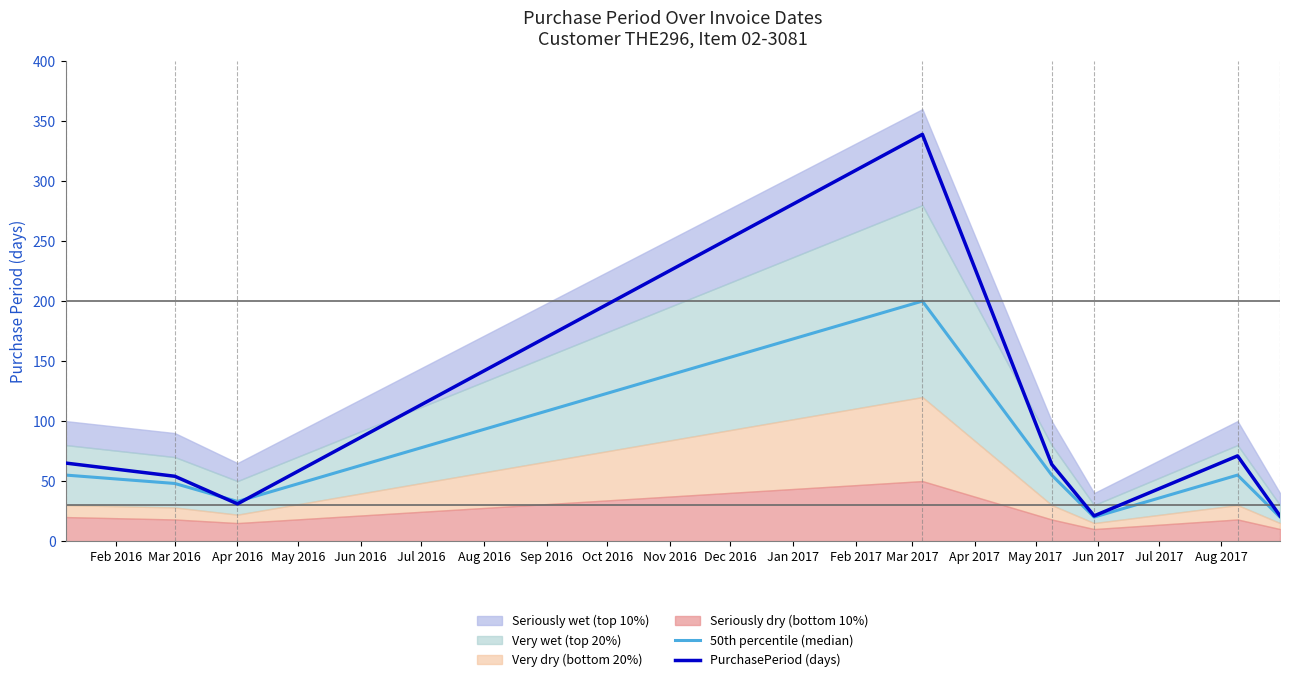

What is the label of the 3rd point from the left?

Apr 2016